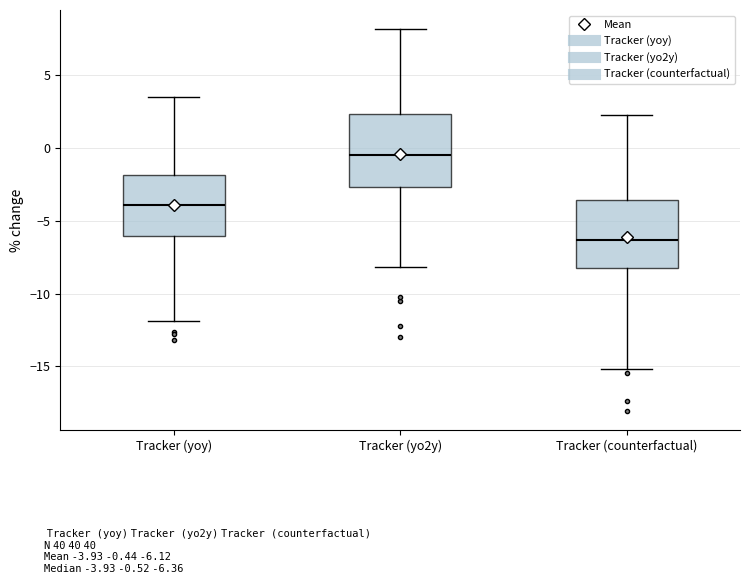

Which box's median line is the highest?

Tracker (yo2y)